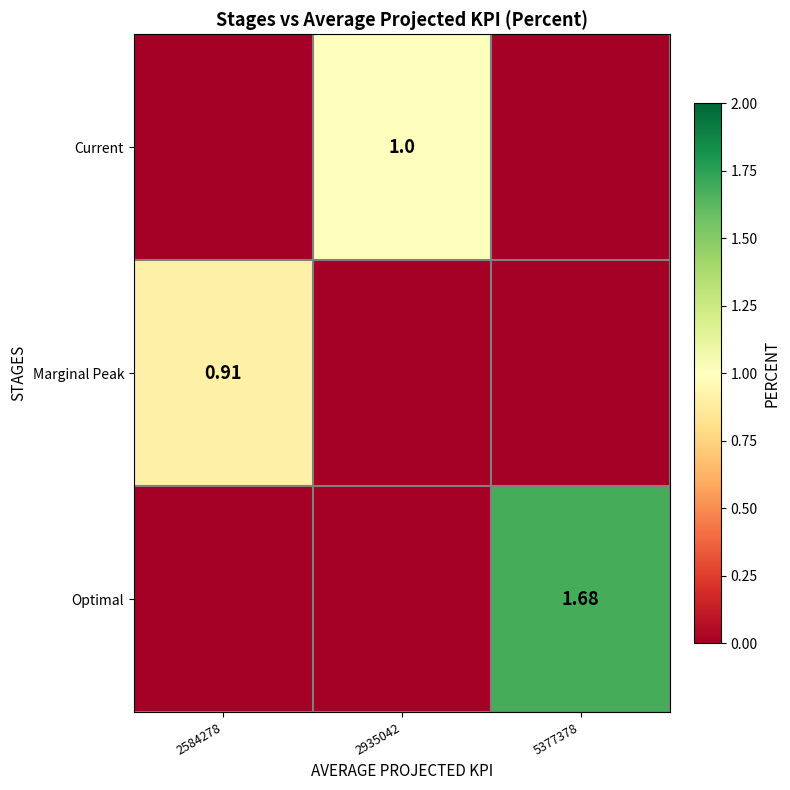

How many data points in Current are above 0?

1